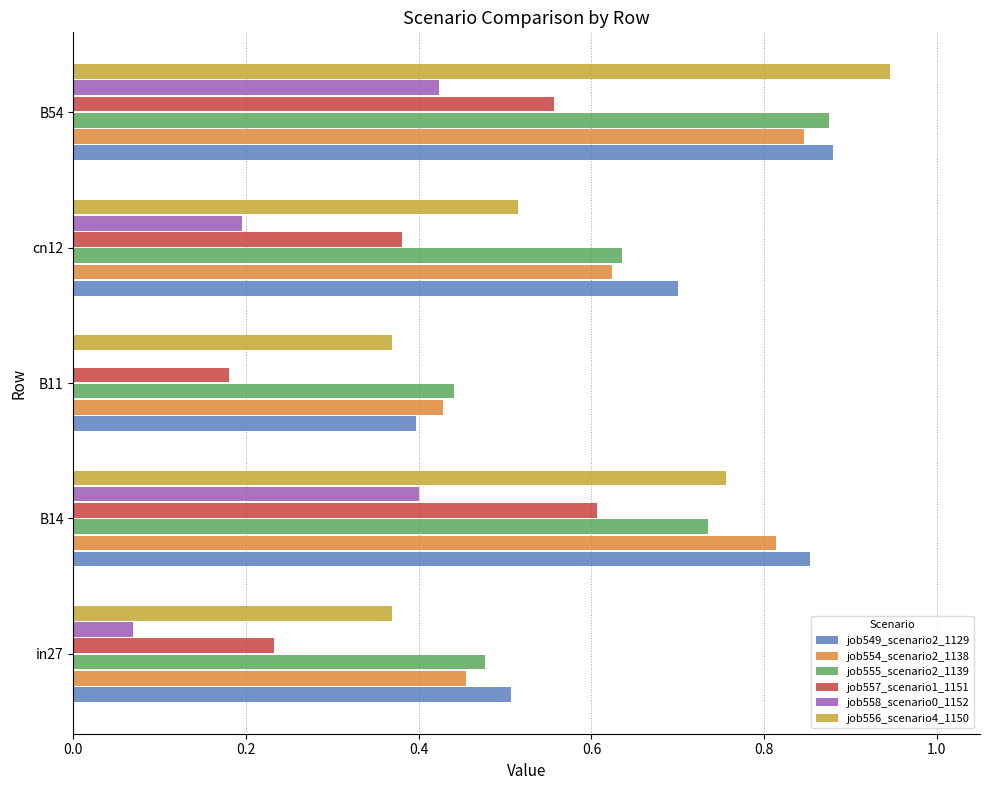

What is the sum of the job555_scenario2_1139 values at cn12 and B54?

1.5